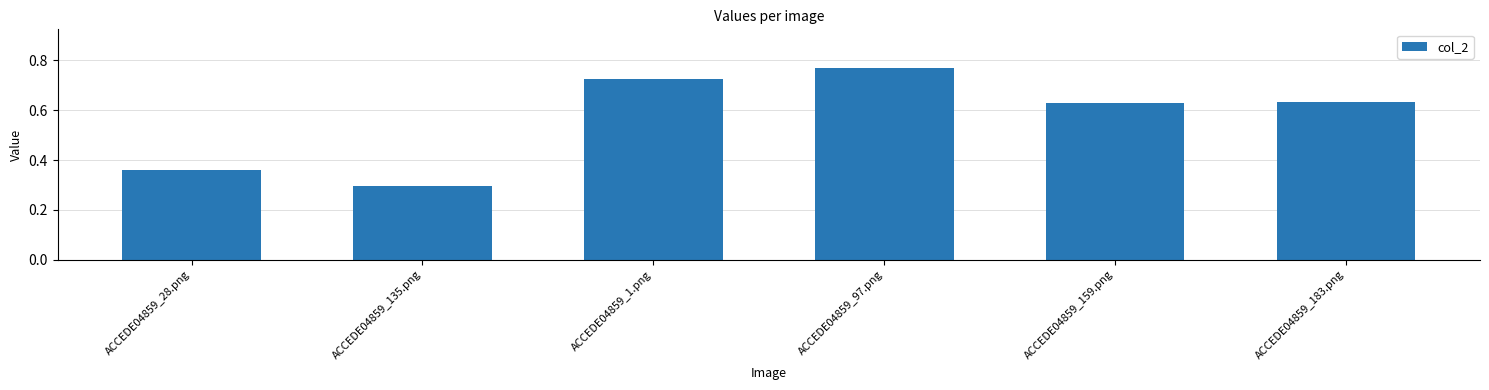

The chart shows a value of 0.5 at ACCEDE04859_135.png. True or false?

False